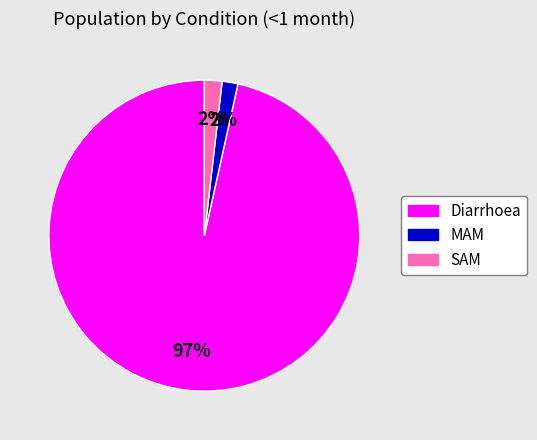

To the nearest percent, what portion does SAM represent?

2%